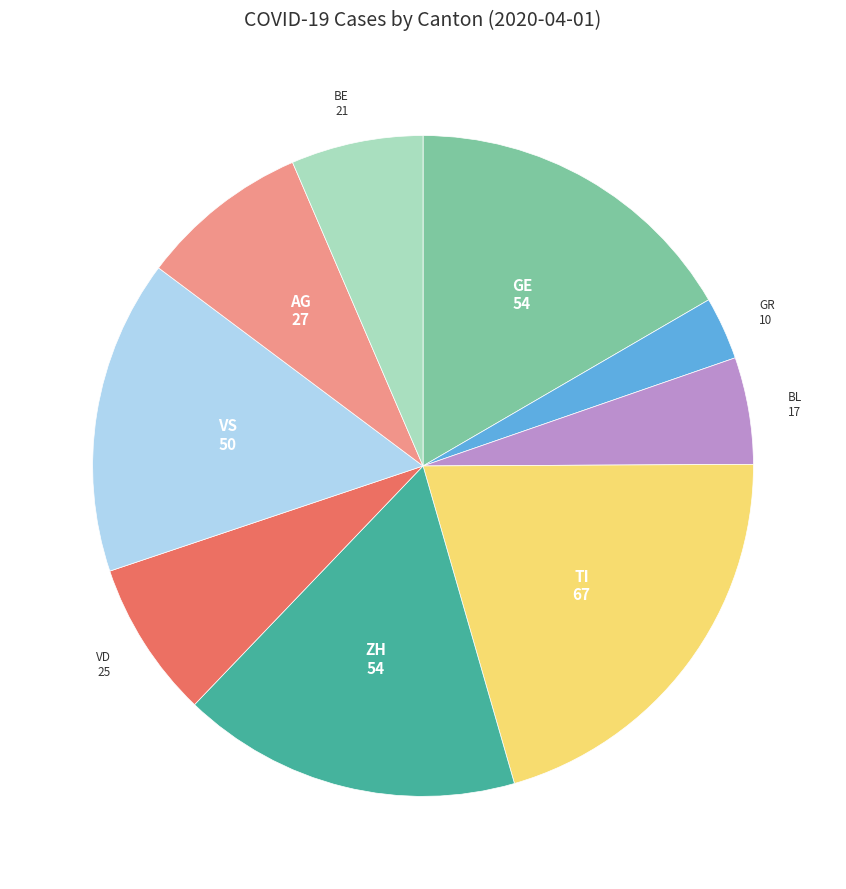

Is there any slice that represents more than half of the pie?

No